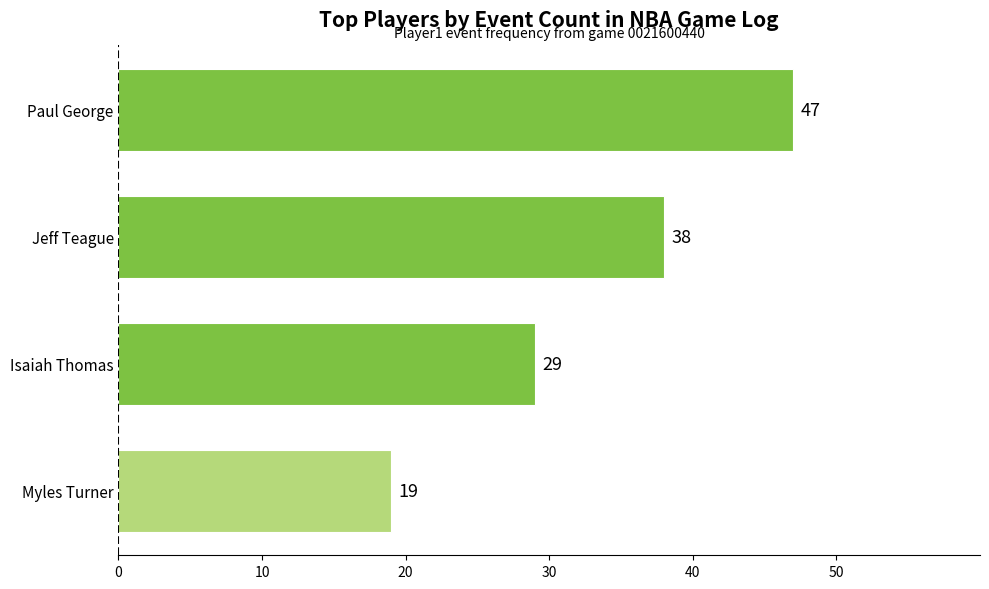

How many values are below 38?

2